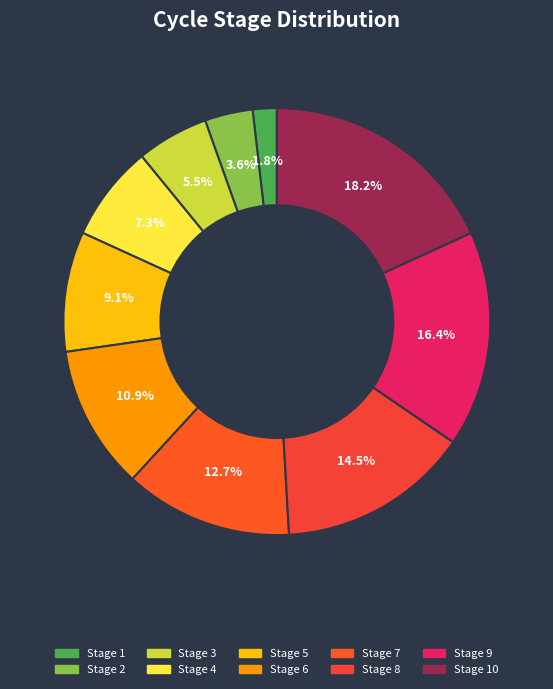

How many segments does this pie chart have?

10